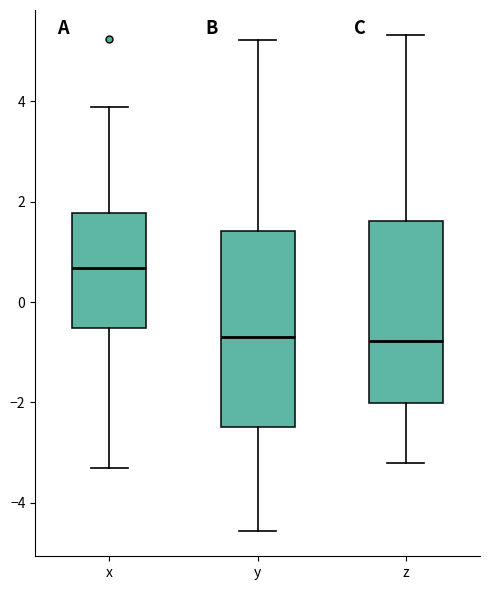

Reading left to right, read every box against the y-axis: the position of its median line, the range the box covers, and the ends of its whiskers. The values are not printed on the chart, so give them approximately, as read against the axis.

x: median 0.6, box -0.6 to 1.8, whiskers -3.4 to 3.8
y: median -0.8, box -2.4 to 1.4, whiskers -4.6 to 5.2
z: median -0.8, box -2.0 to 1.6, whiskers -3.2 to 5.4